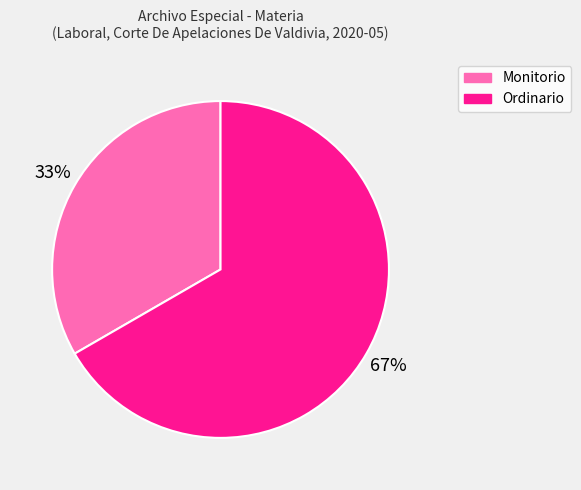

Is it true that Ordinario is 67% of the pie?

True